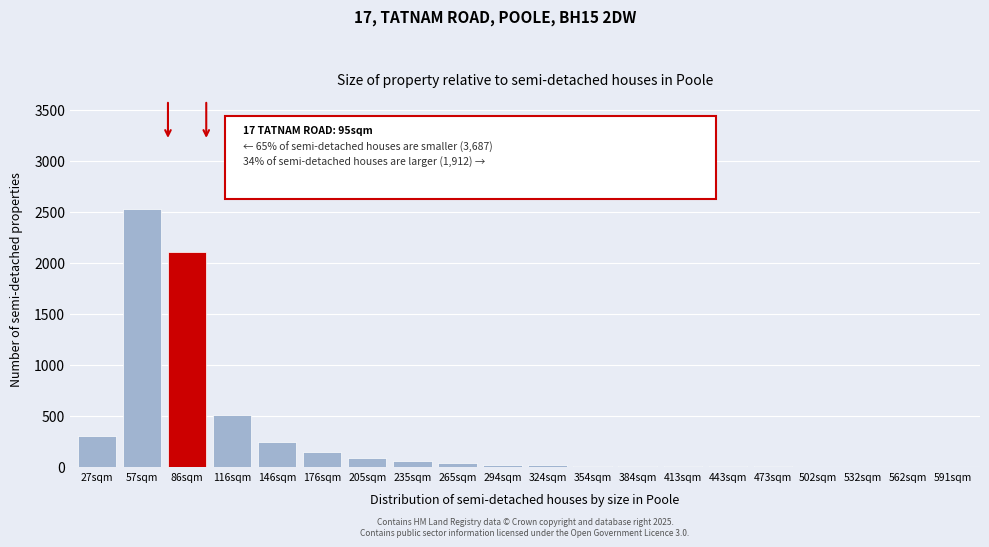

What is the sum of all values?

6150